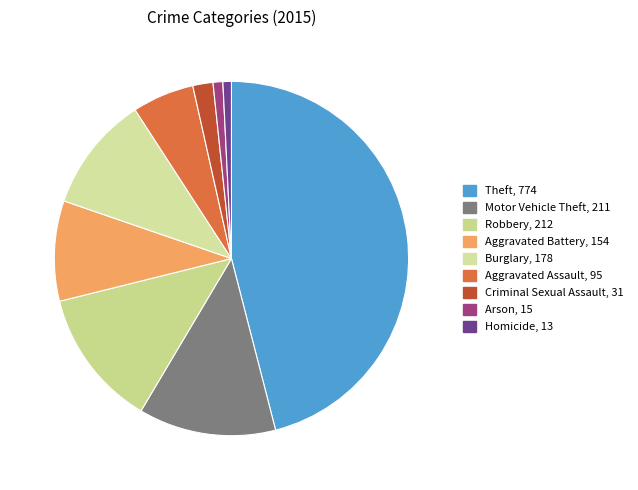

Which has a higher value, Robbery or Motor Vehicle Theft?

Robbery